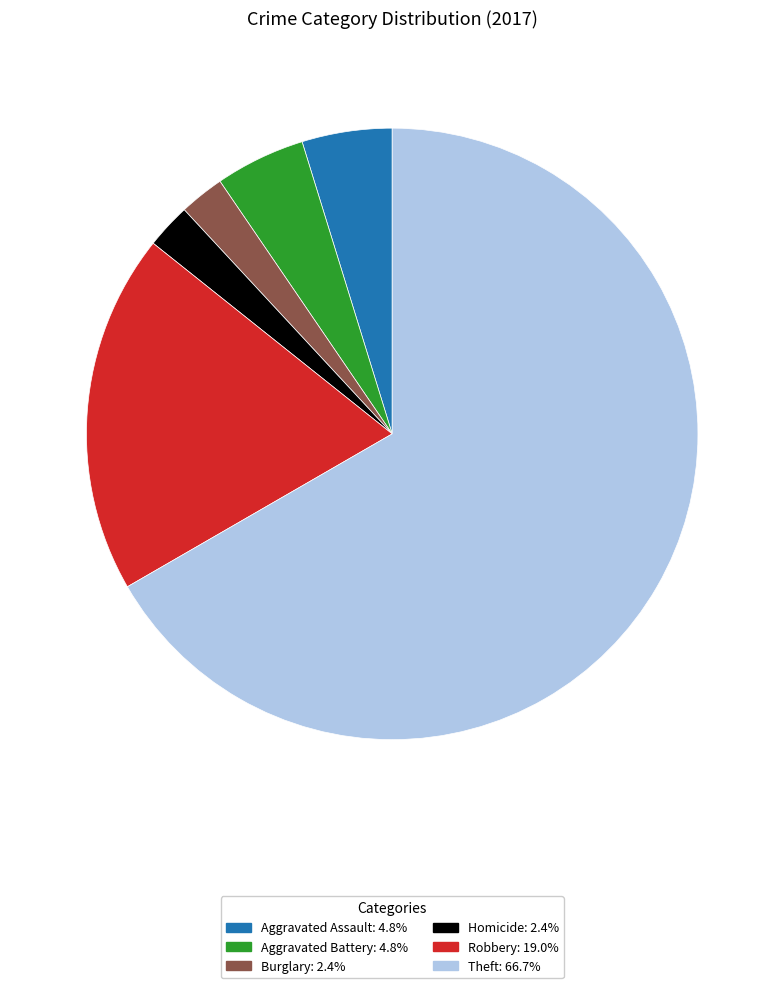

Does any single category account for the majority?

Yes